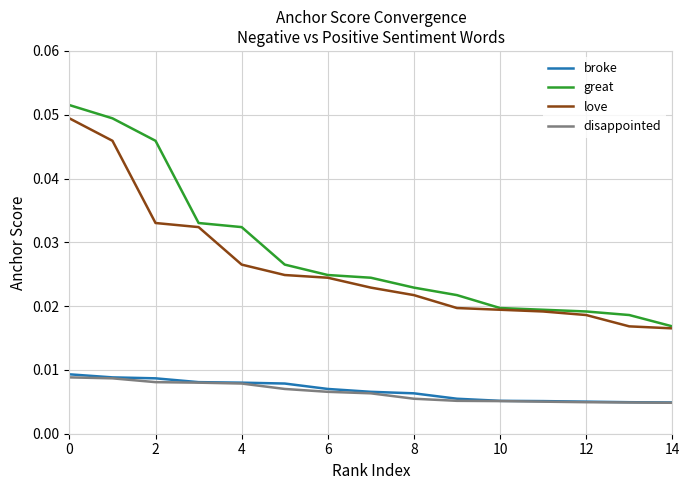

How many love values are between 0 and 1?

15